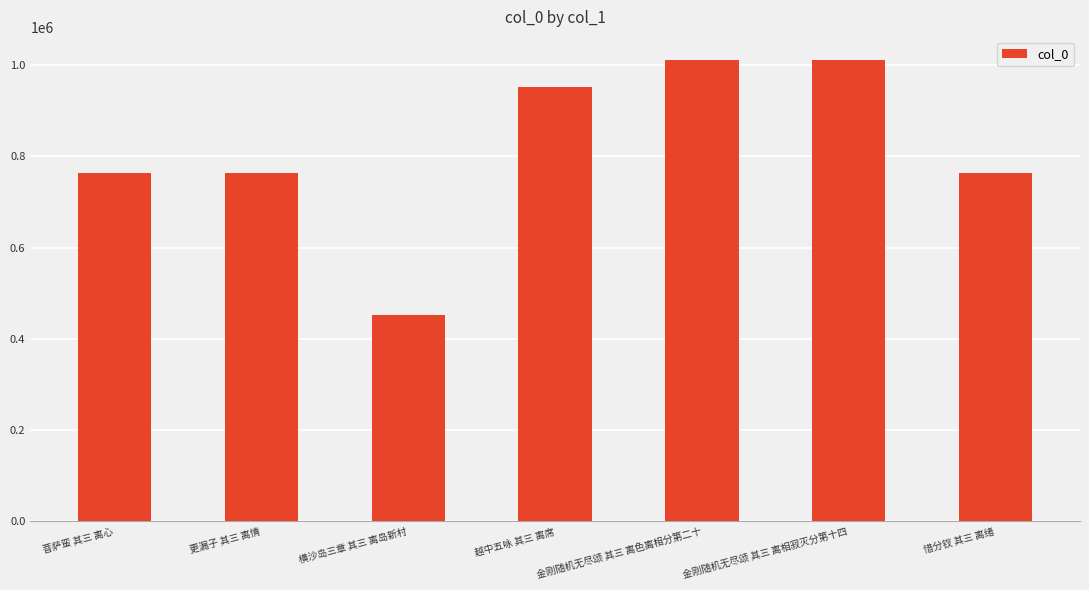

At which label does the data first exceed 763228?

越中五咏 其三 离席